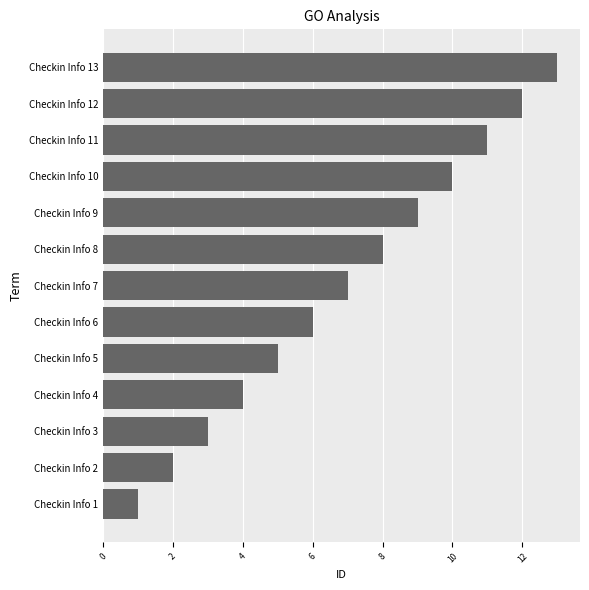

Which has a higher value, Checkin Info 2 or Checkin Info 12?

Checkin Info 12